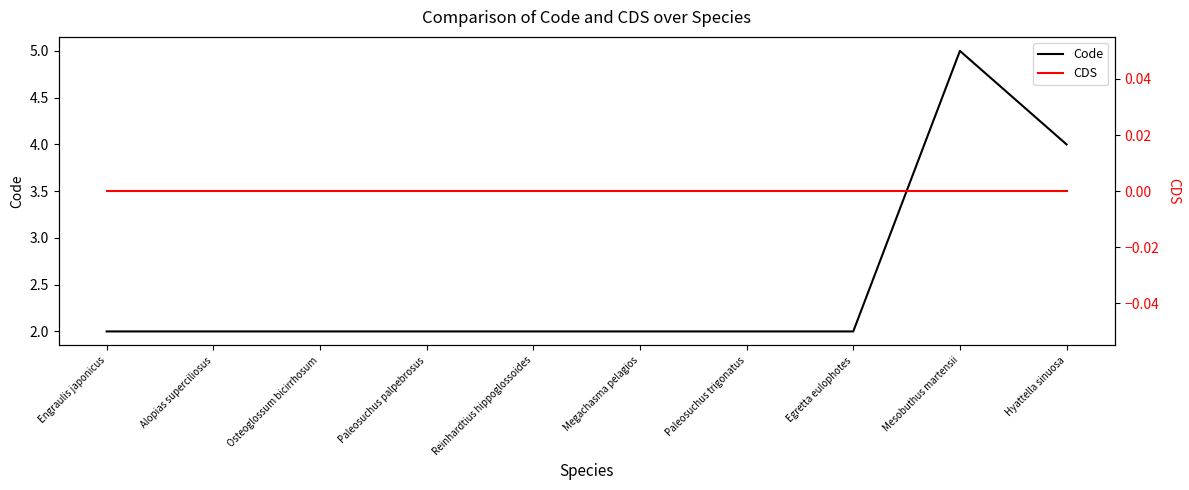

What is the sum of the Code values at Alopias superciliosus and Egretta eulophotes?

4